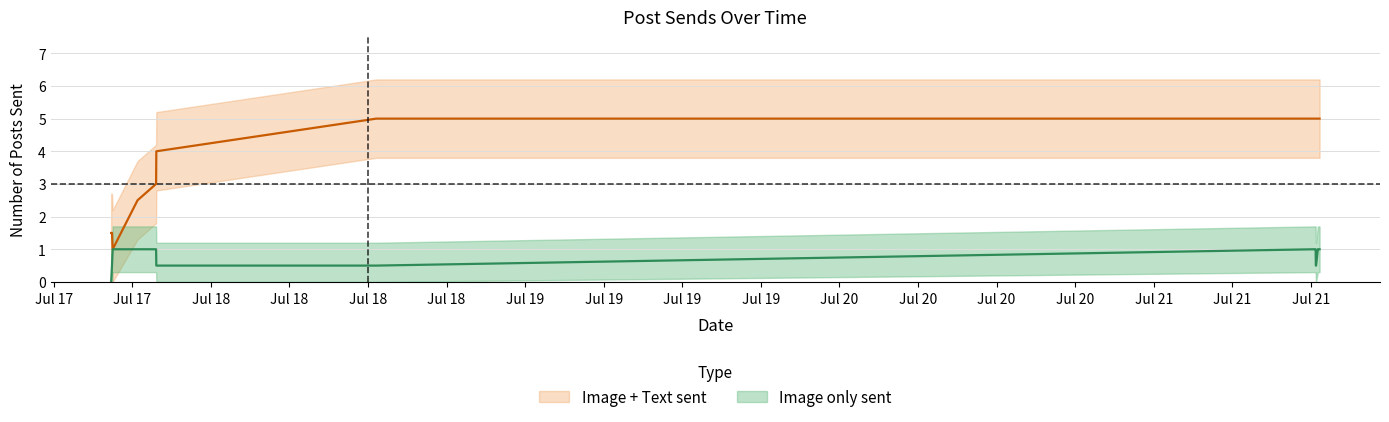

How many lines are shown in the chart?

2